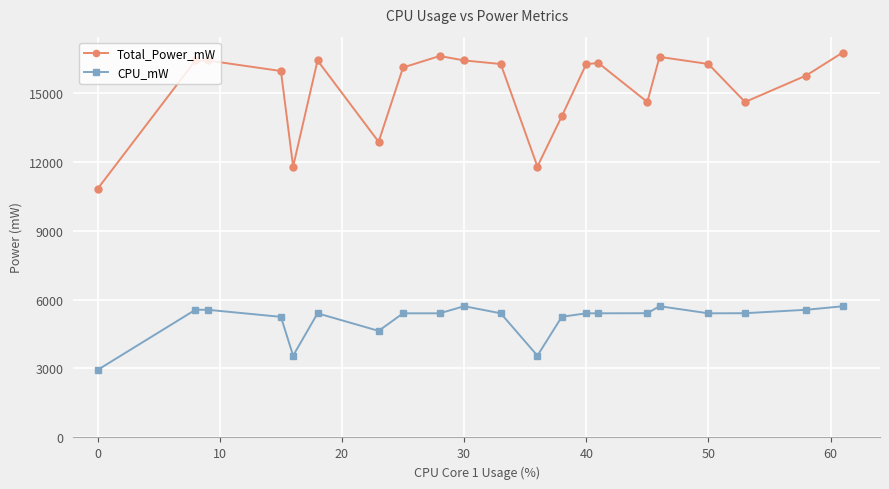

What is the average value of the Total_Power_mW series?

15176